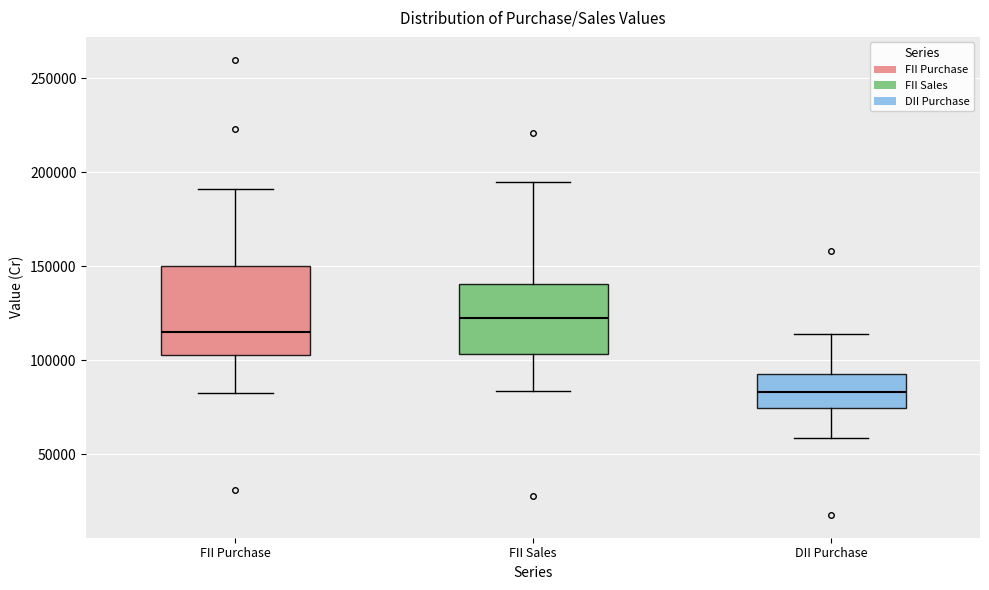

Reading left to right, read every box against the y-axis: the position of its median line, the range the box covers, and the ends of its whiskers. The values are not printed on the chart, so give them approximately, as read against the axis.

FII Purchase: median 115000, box 105000 to 150000, whiskers 85000 to 190000
FII Sales: median 120000, box 105000 to 140000, whiskers 85000 to 195000
DII Purchase: median 85000, box 75000 to 95000, whiskers 60000 to 115000